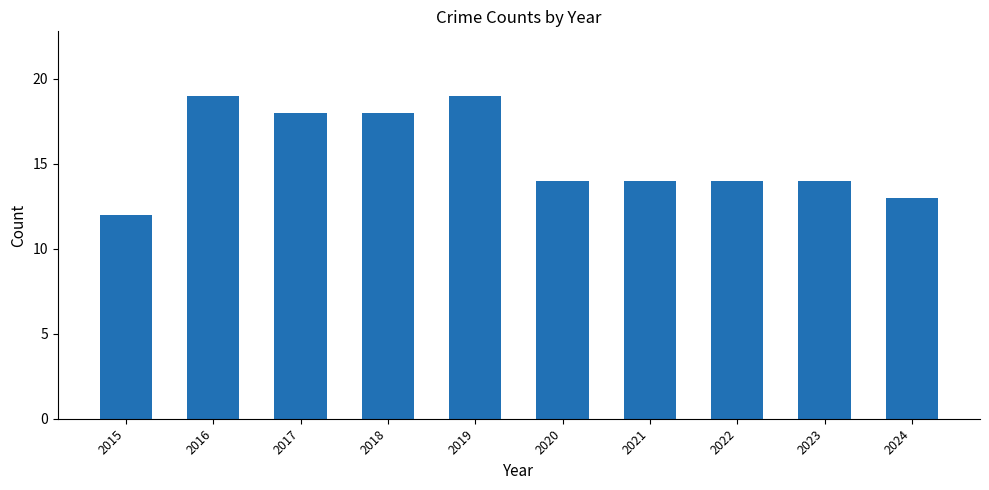

Reading left to right, list all the values displayed in this chart.

2015=12	2016=19	2017=18	2018=18	2019=19	2020=14	2021=14	2022=14	2023=14	2024=13